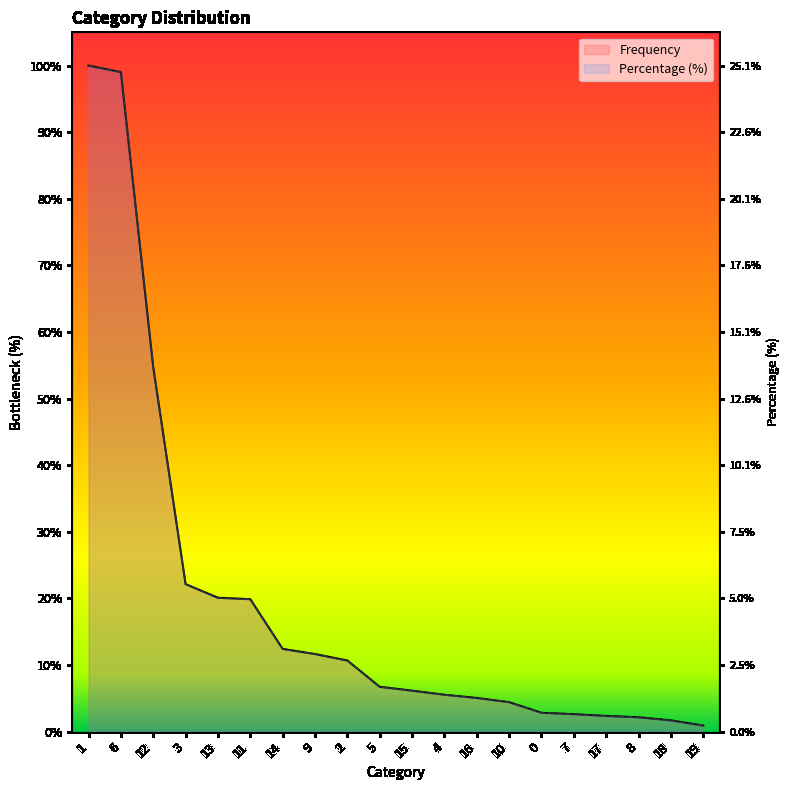

What is the sum of all Frequency values?

224430.0